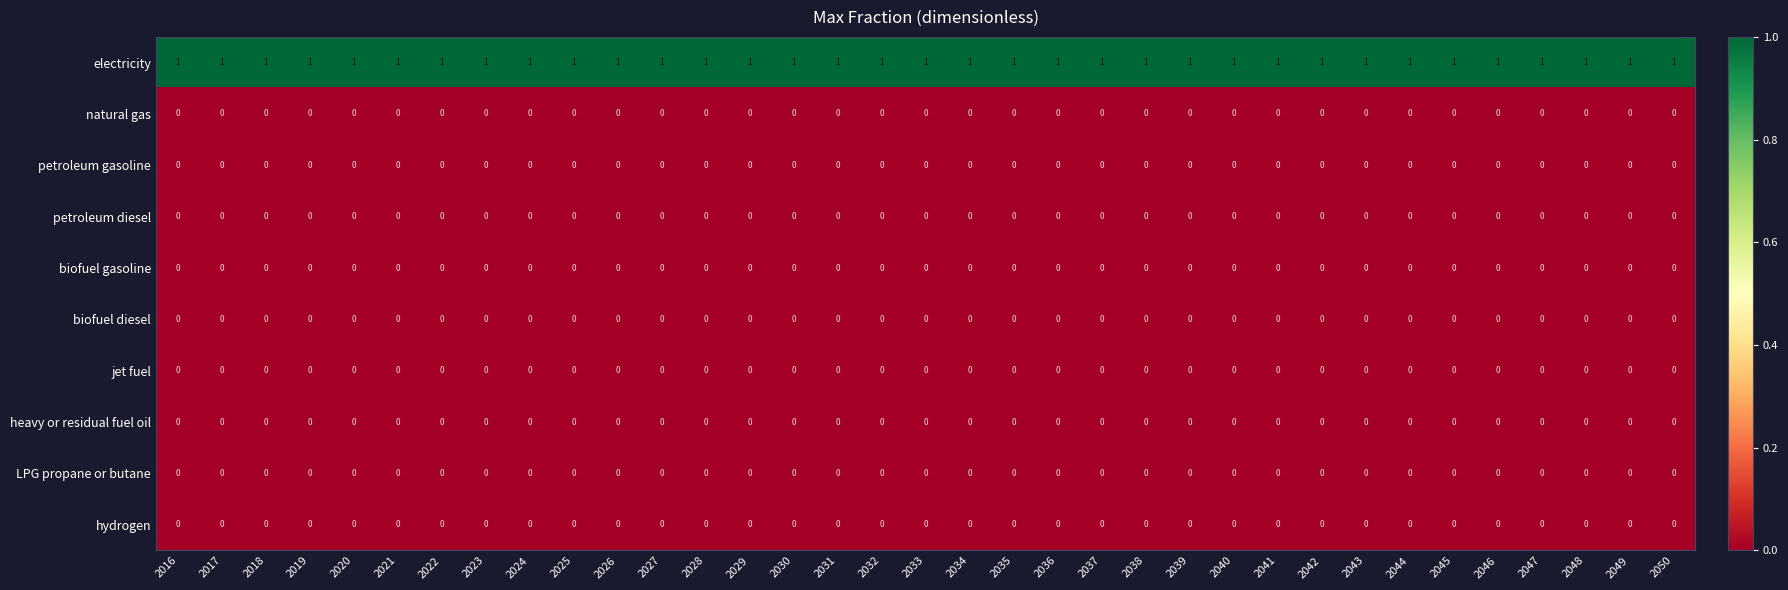

The electricity series shows 1 at 2031. True or false?

True